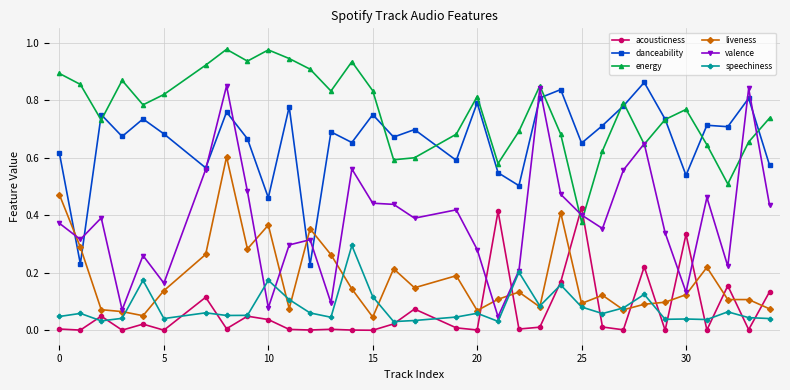

True or false: acousticness has more than 0 interior local peaks.

True